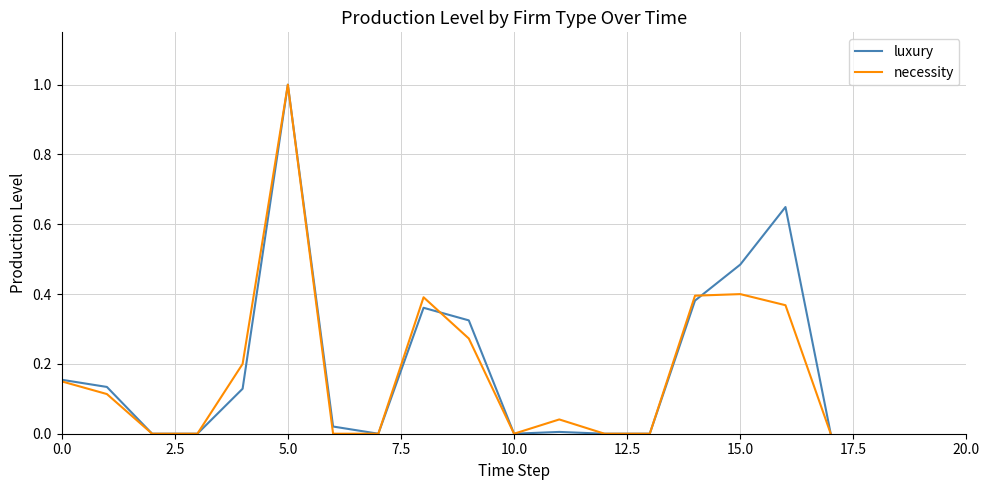

At which category does necessity reach its first local peak?

5.0